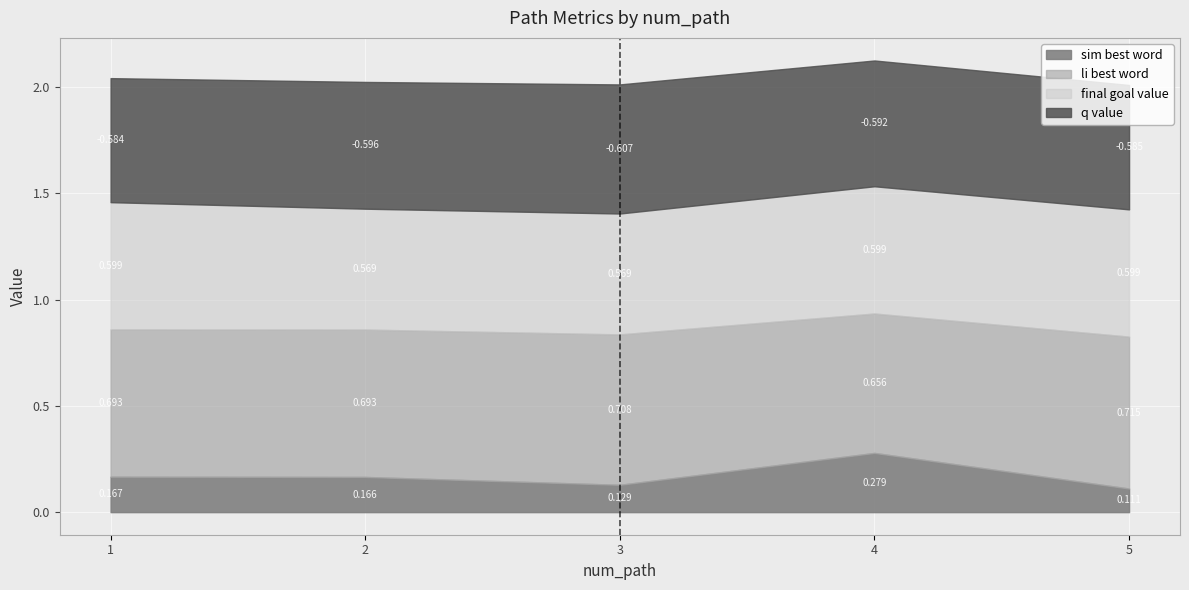

True or false: final_goal_value has more than 0 points higher than both neighbors.

False